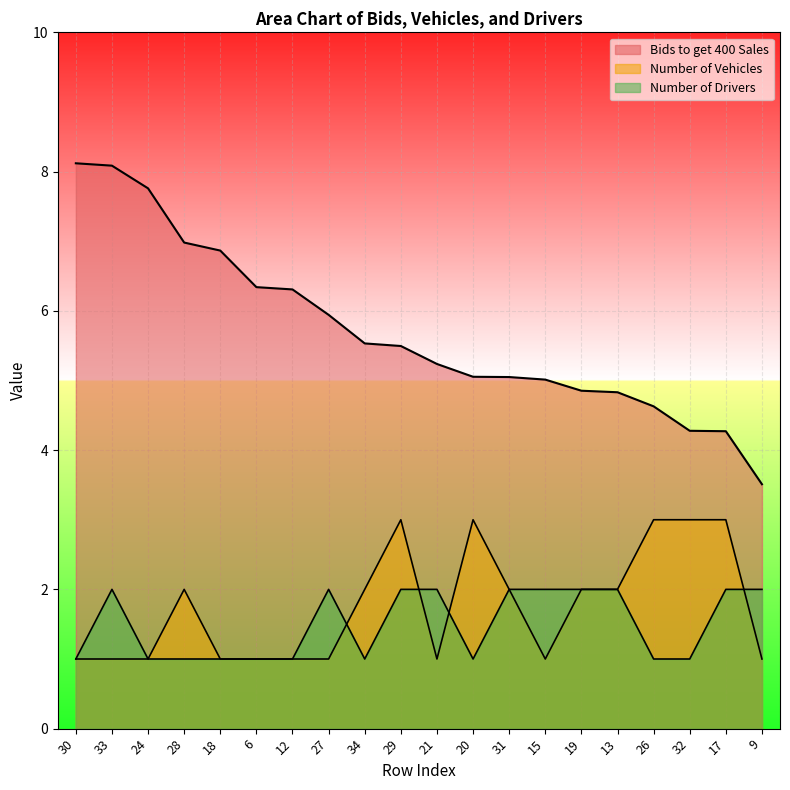

Is it true that Number of Vehicles equals 1.0 at 24?

True